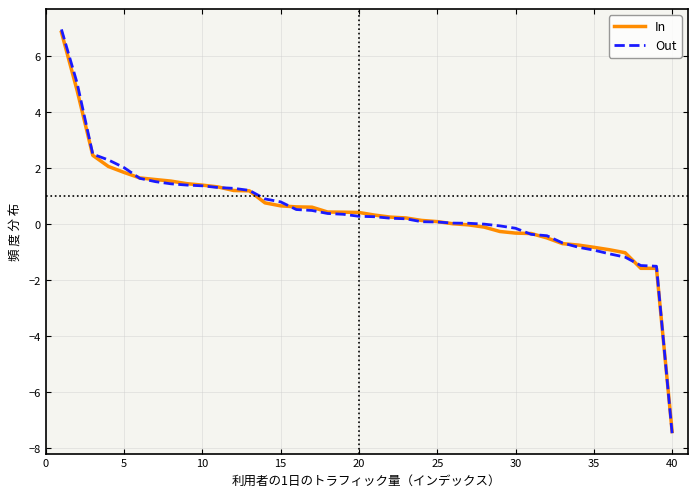

What is the highest value of the In series?

6.9